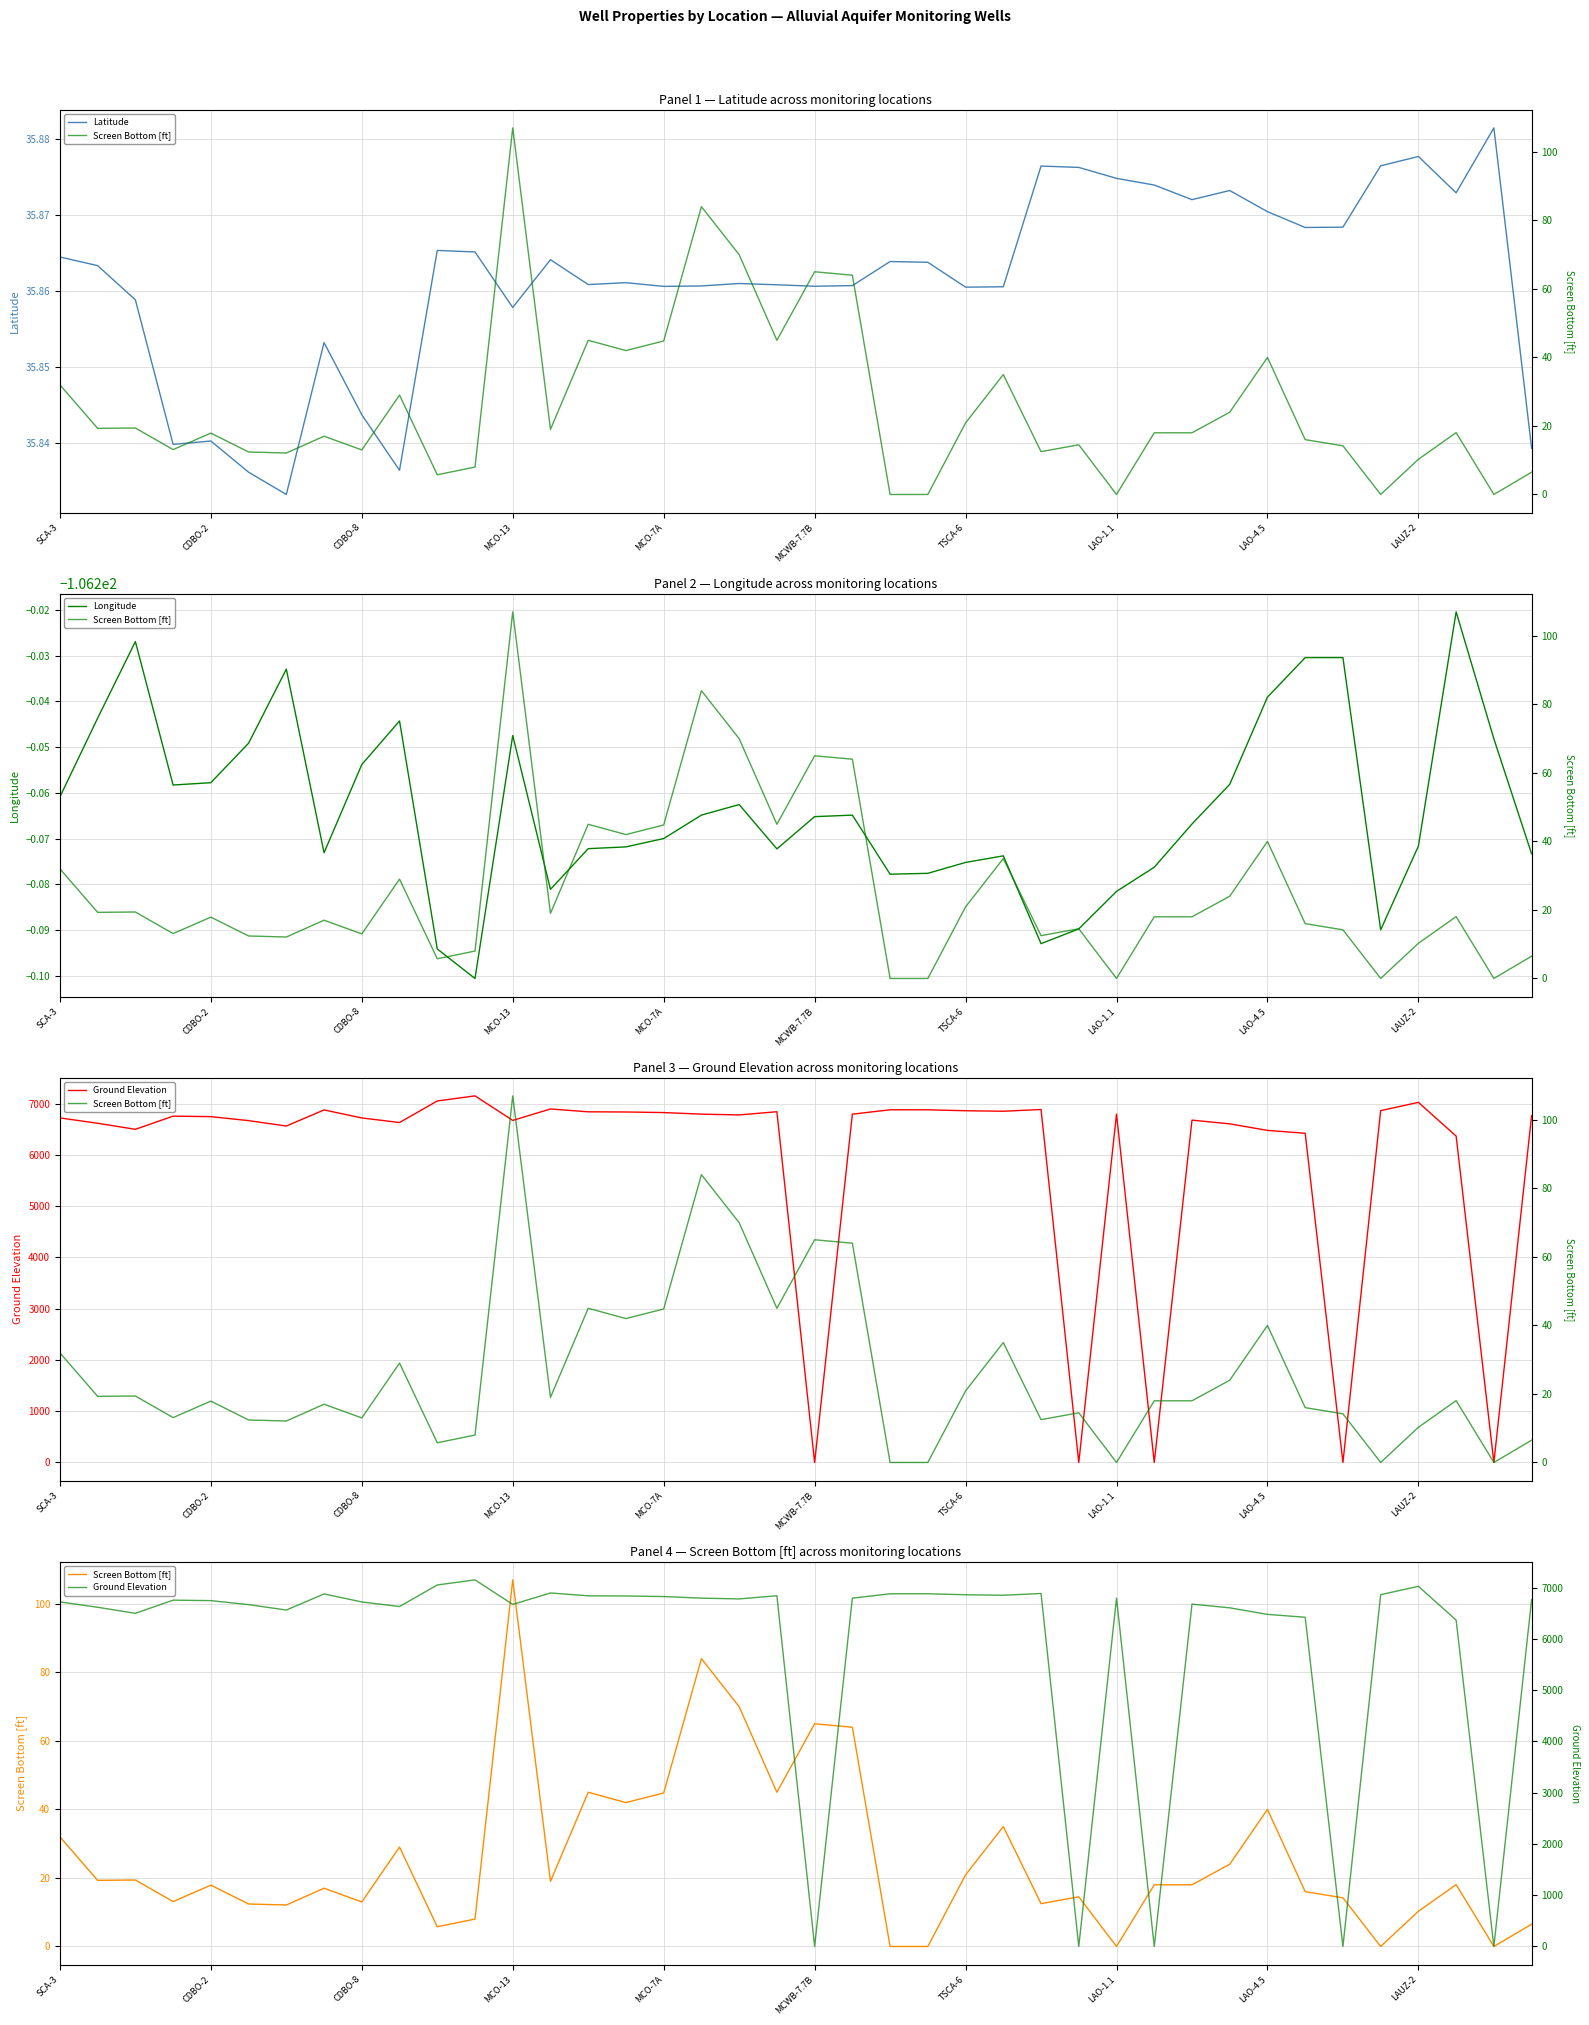

At how many categories does at least one series exceed 1976?

35